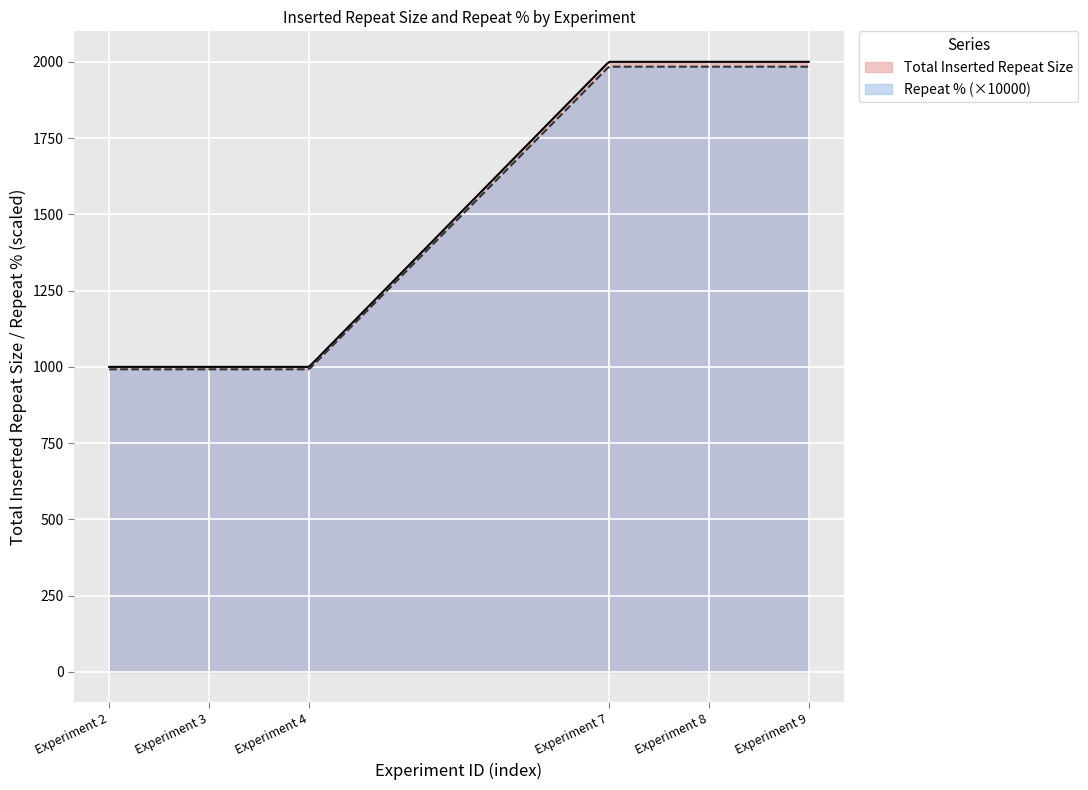

What is the value of the Total Inserted Repeat Size point at the 3rd from the left?

1000.0